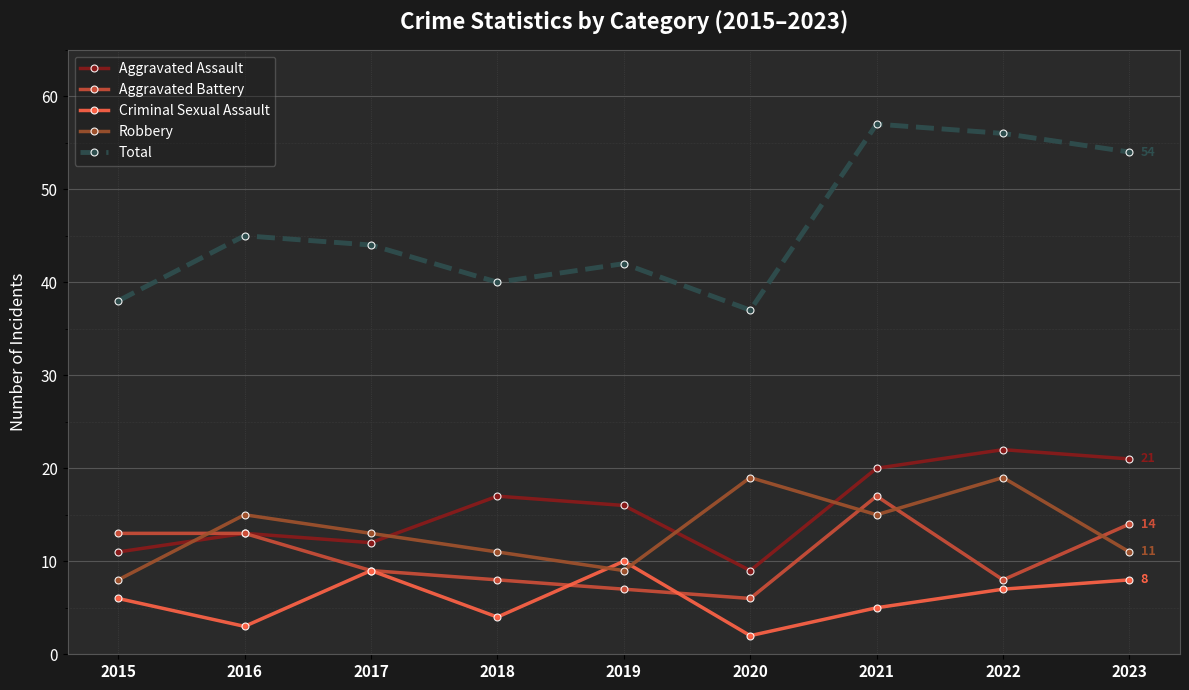

List the series in order of their peak value, lowest first.

Criminal Sexual Assault, Aggravated Battery, Robbery, Aggravated Assault, Total